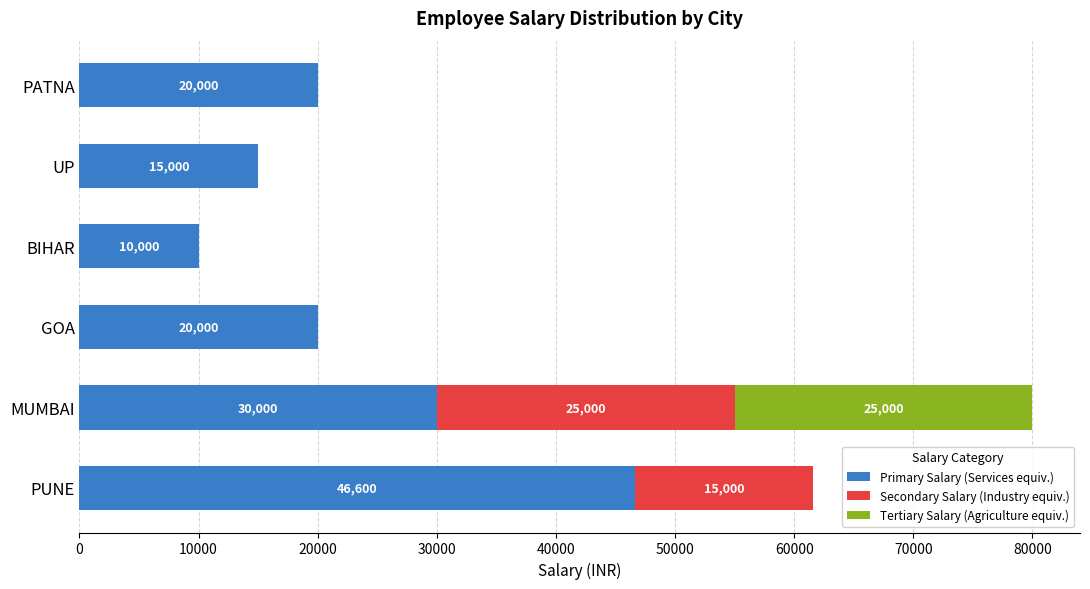

At which label is Primary Salary (Services equiv.) closest to 28300?

MUMBAI